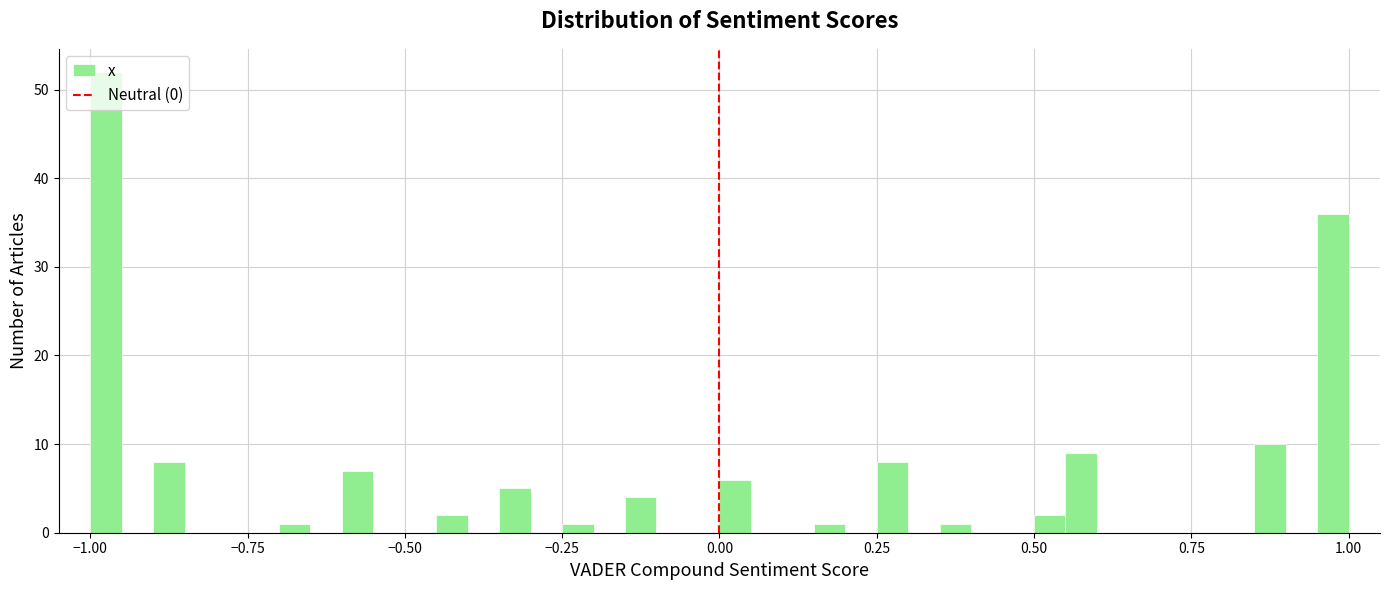

Around what value on the x-axis is the tallest bar? Give the approximate position of its centre, as read against the axis.

-0.95